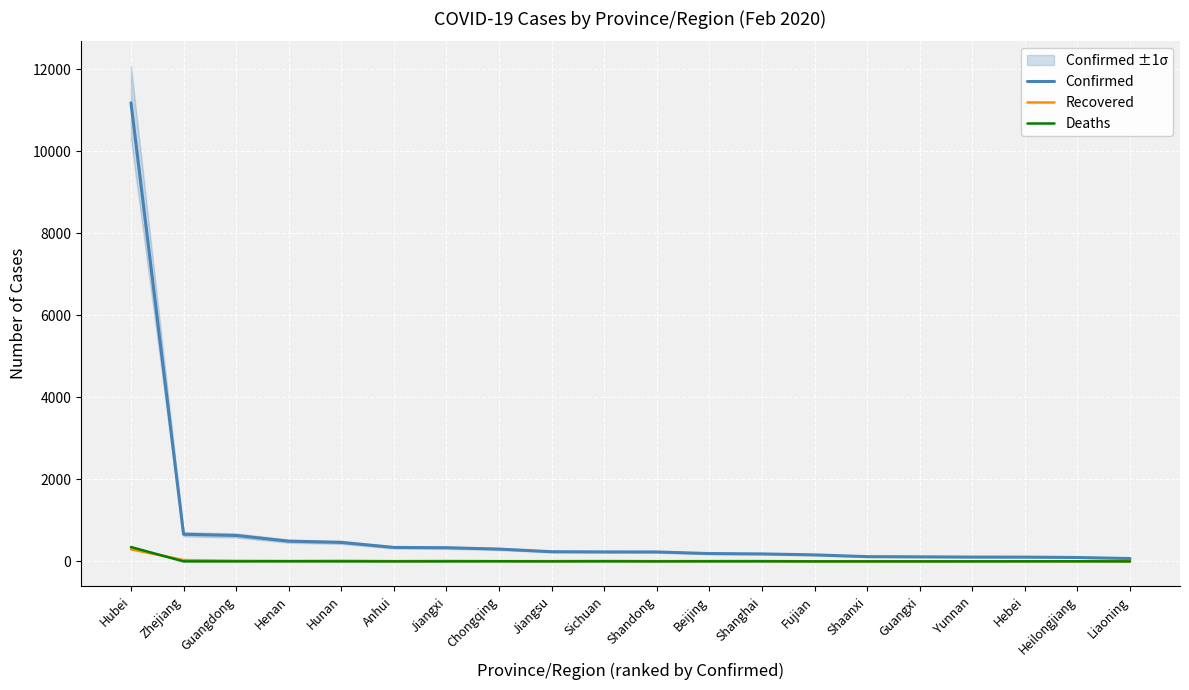

What position from the right is Beijing?

9